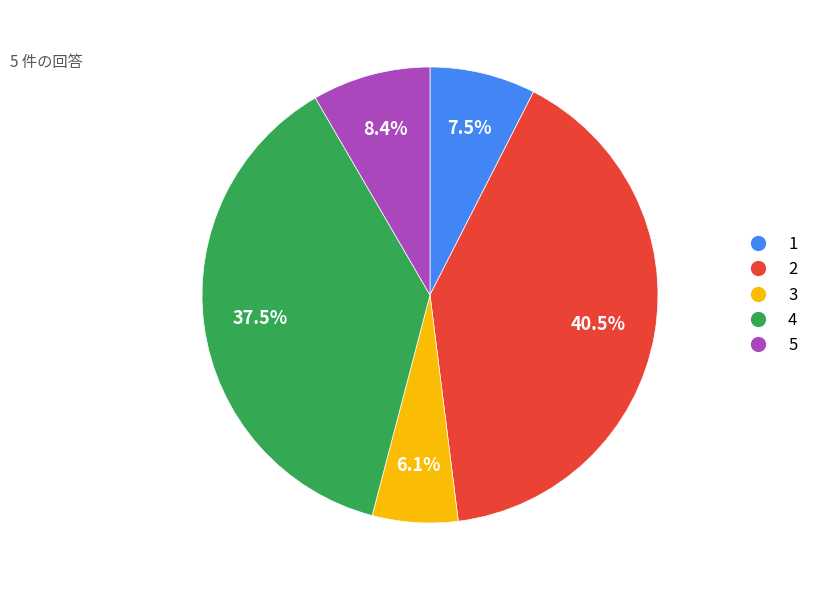

Which has a higher value, 4 or 1?

4